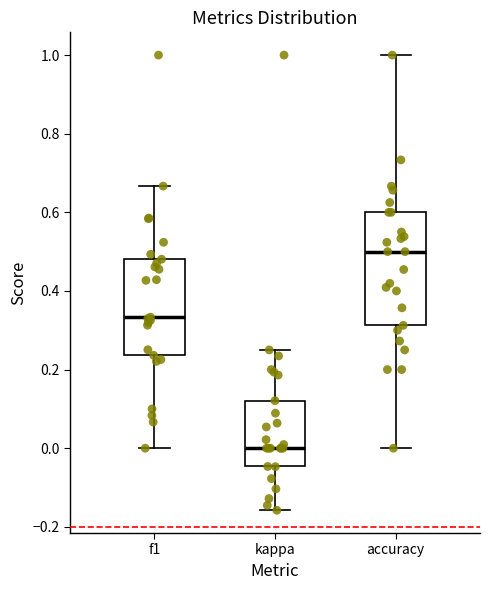

Which box's median line is the lowest?

kappa